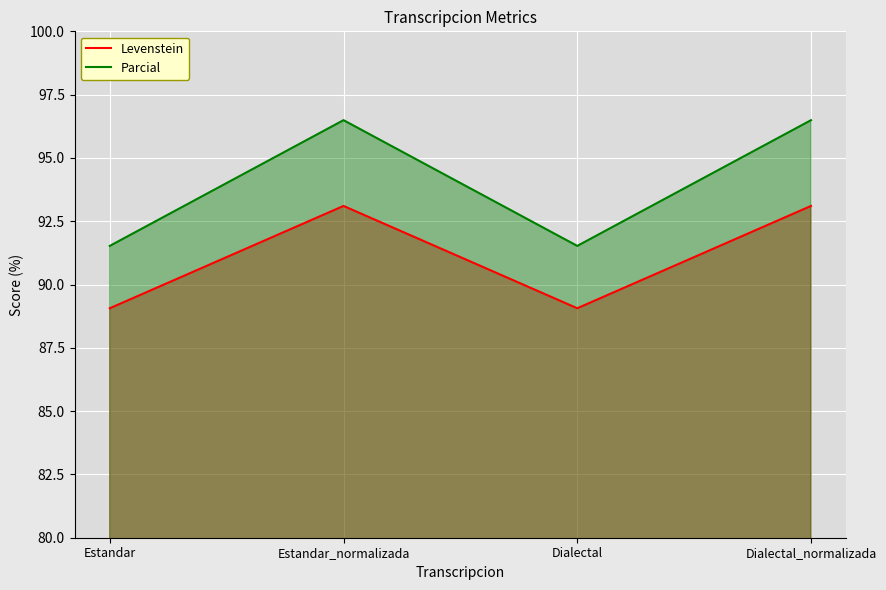

In Levenstein, how many points are lower than both neighbors (excluding endpoints)?

1